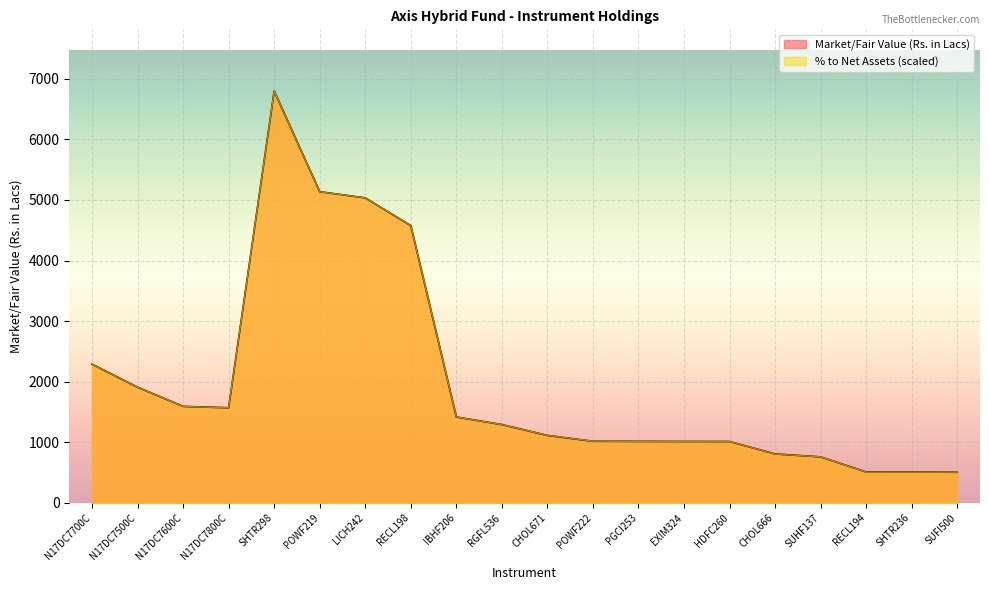

What is the value of the Market/Fair Value (Rs. in Lacs) point at the 11th from the left?

1112.6